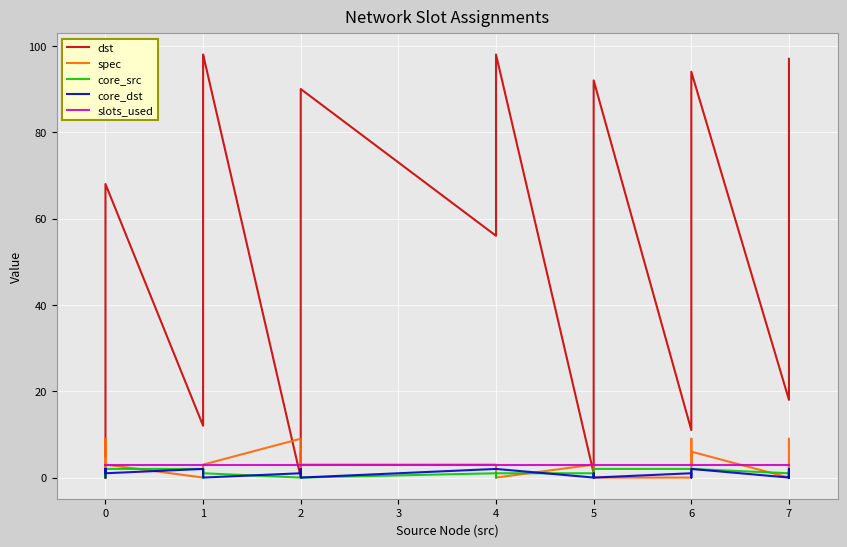

Which series has the largest total across all categories?

dst